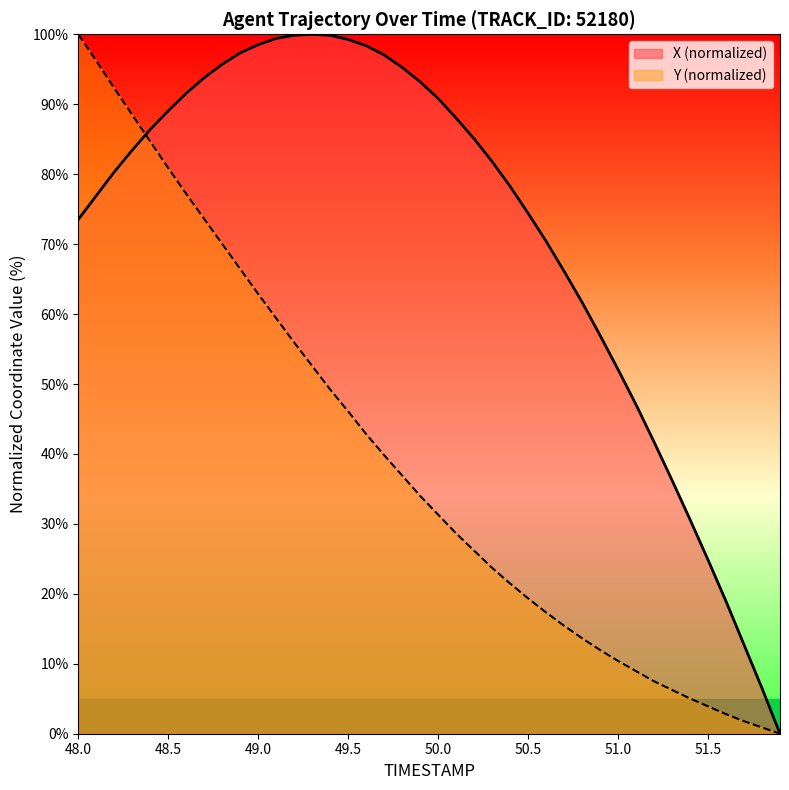

The value of X at 48.3 is 124.0. True or false?

False